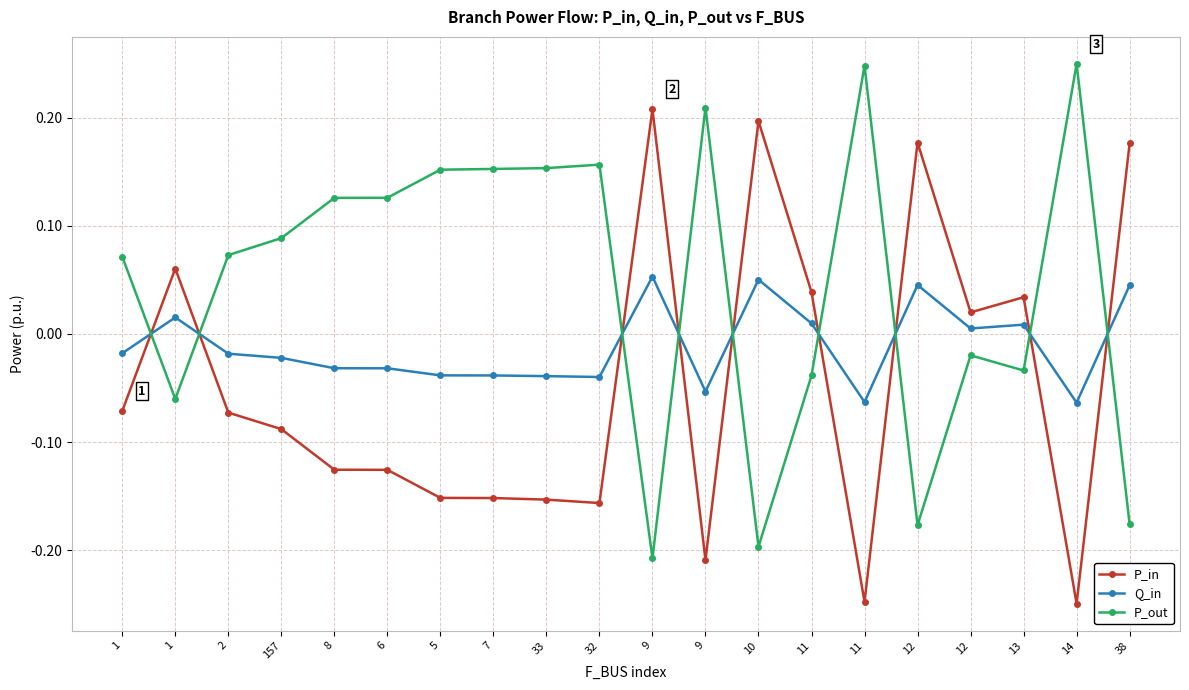

How many values in the P_out series are below 0?

8